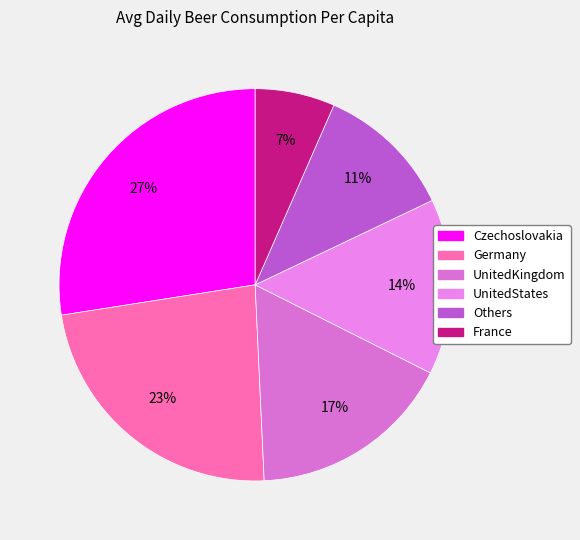

How many slices are in this pie chart?

6